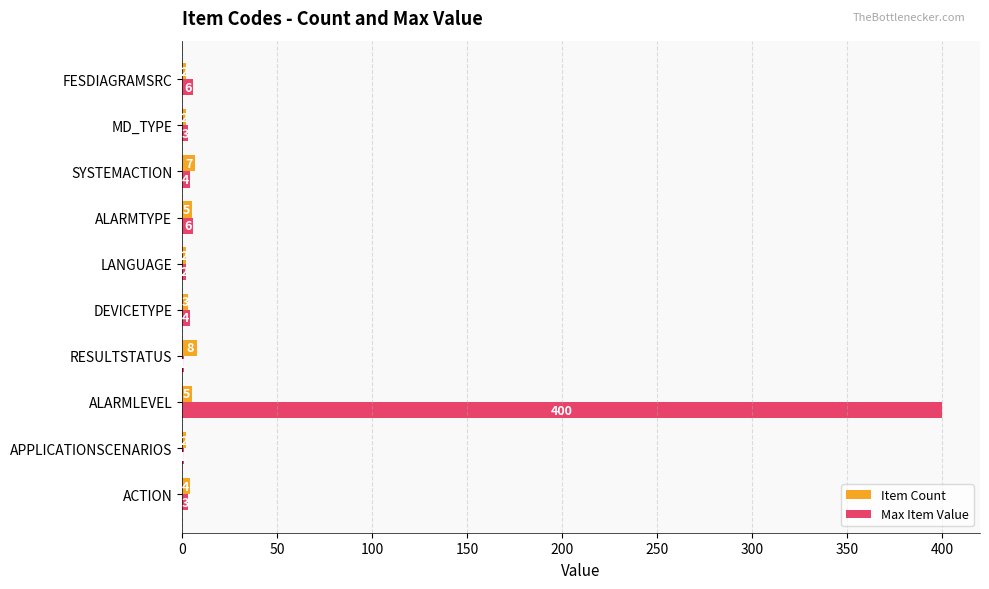

What is the sum of the Max Item Value values at MD_TYPE and ALARMLEVEL?

403